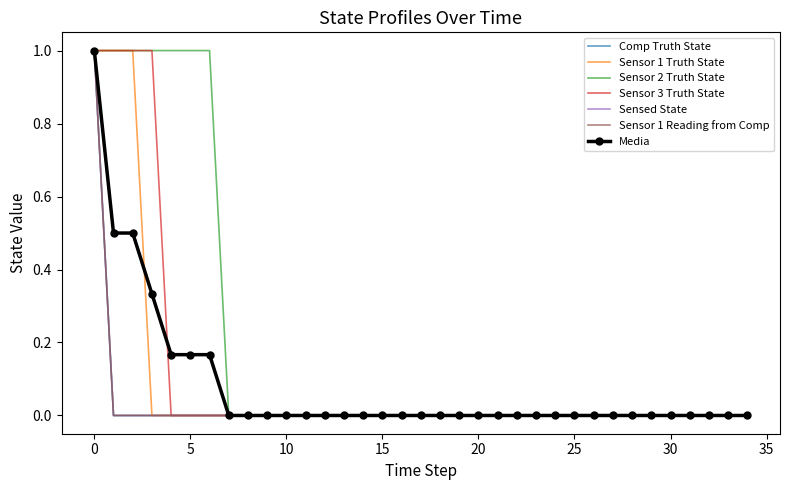

Rank the series by their maximum value, from highest to lowest.

Comp Truth State, Sensor 1 Truth State, Sensor 2 Truth State, Sensor 3 Truth State, Sensed State, Sensor 1 Reading from Comp